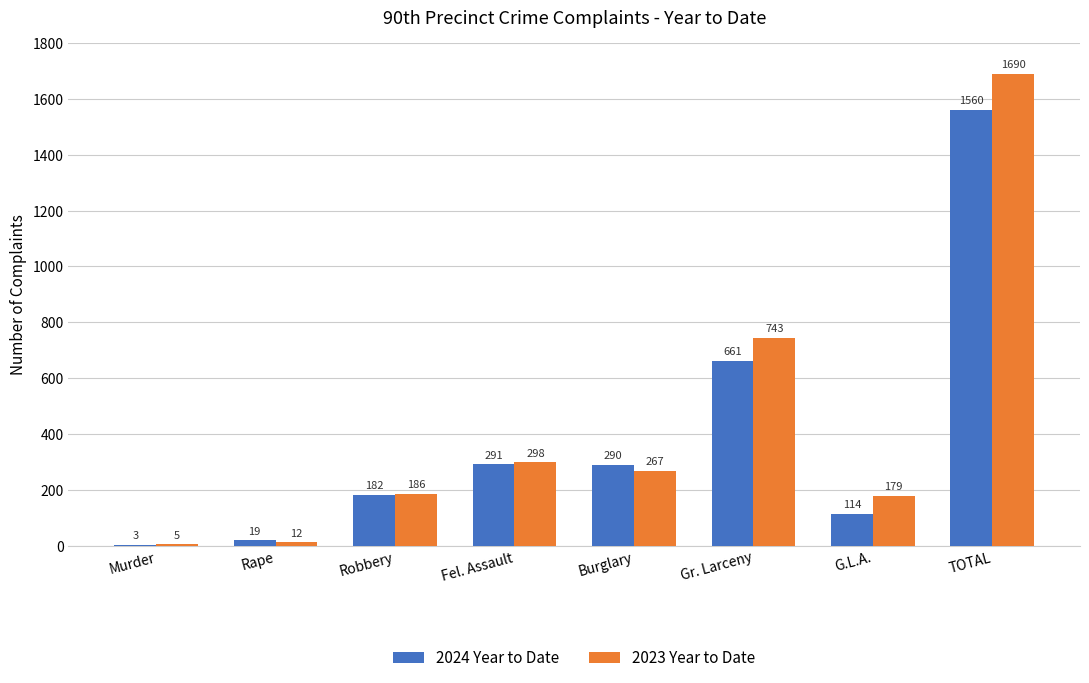

Where does the 2023 Year to Date series first go above 267?

Fel. Assault